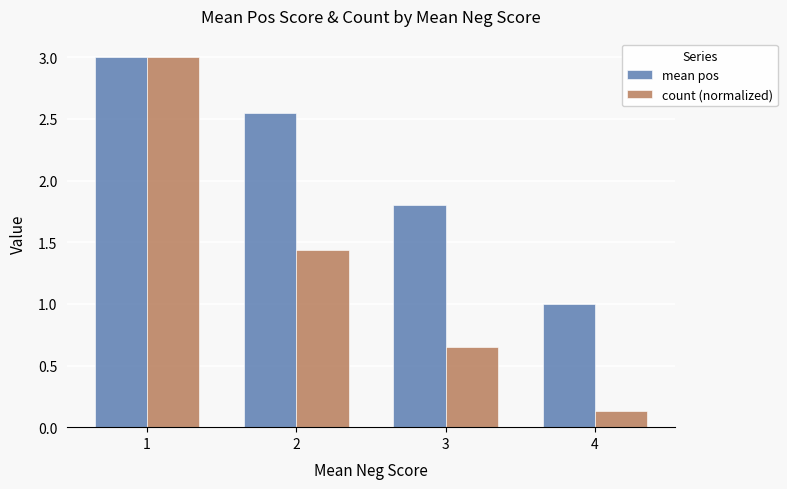

How many categories are shown in the chart?

4